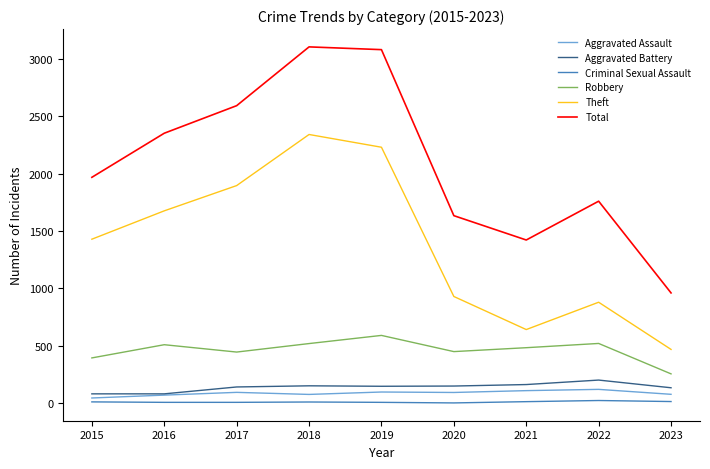

The Aggravated Battery series shows 163 at 2021. True or false?

True